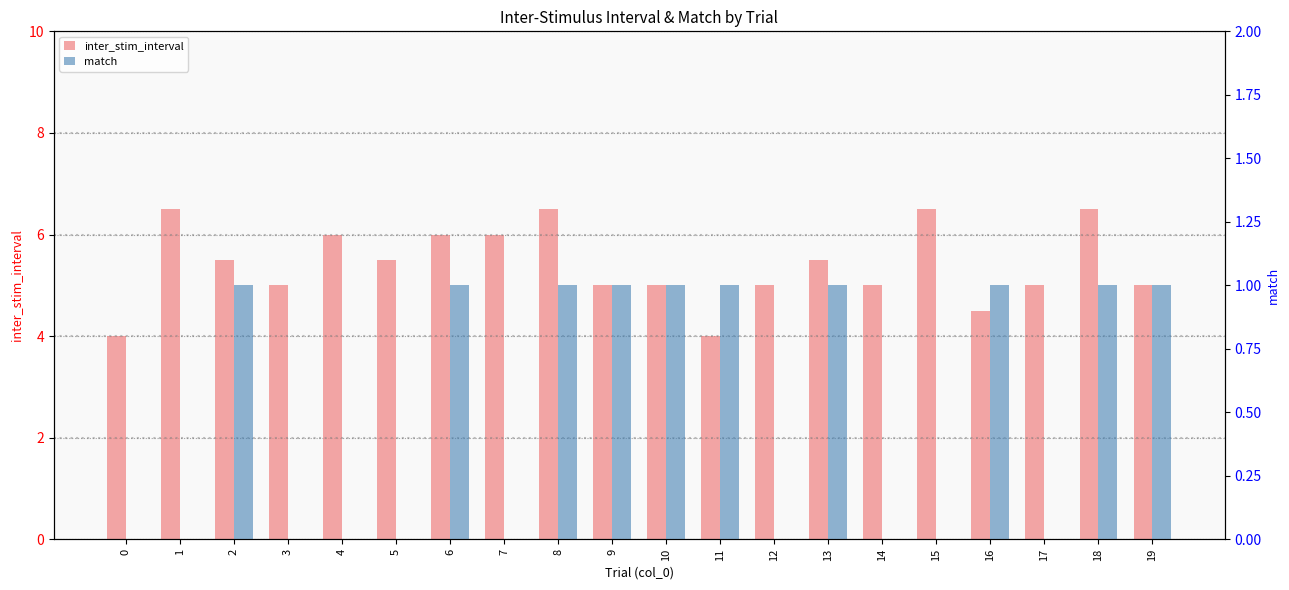

Which category has the highest value in the match series?

2